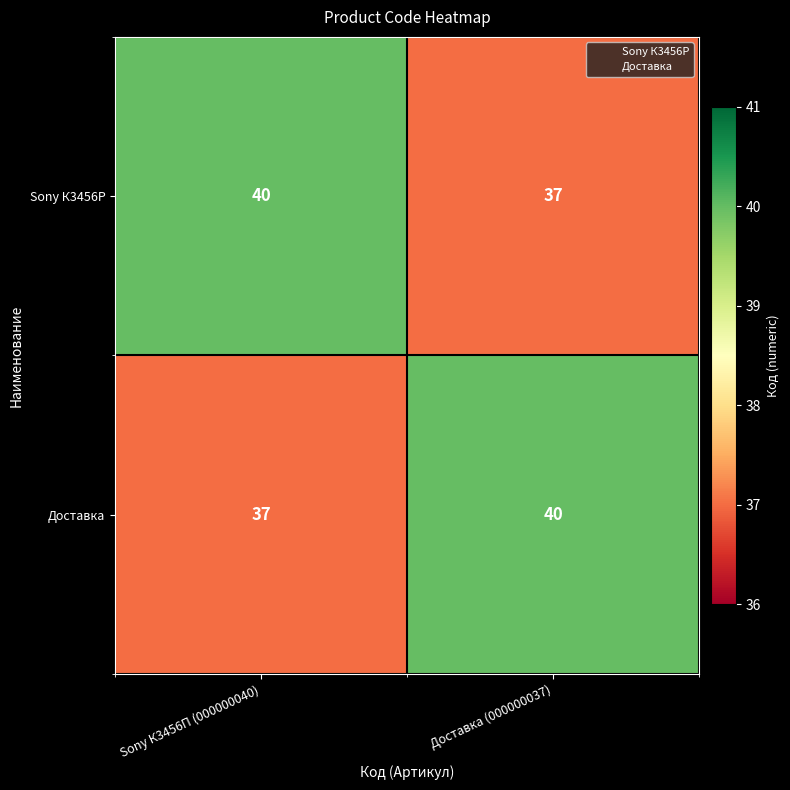

At Доставка (000000037), list the series in order from largest to smallest.

Доставка, Sony К3456P